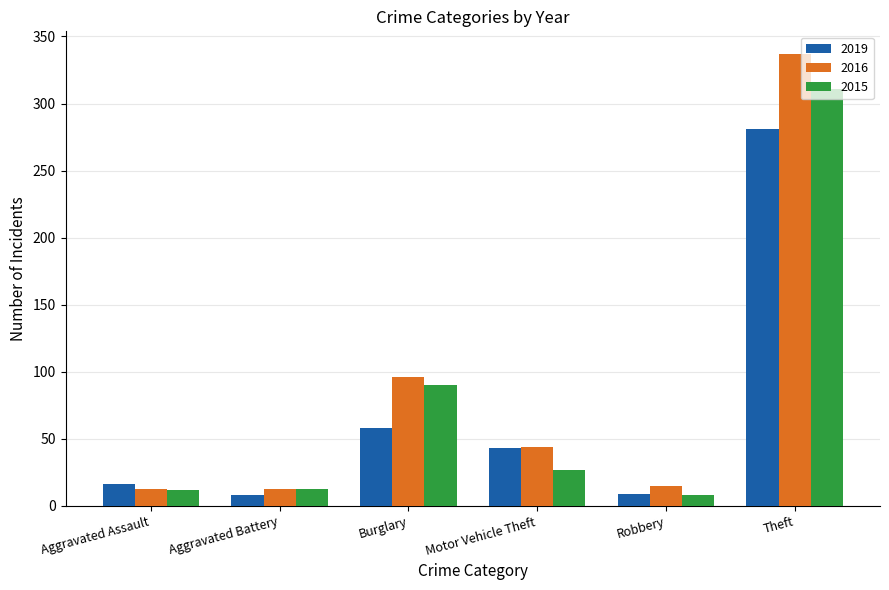

What is the sum of all 2019 values?

415